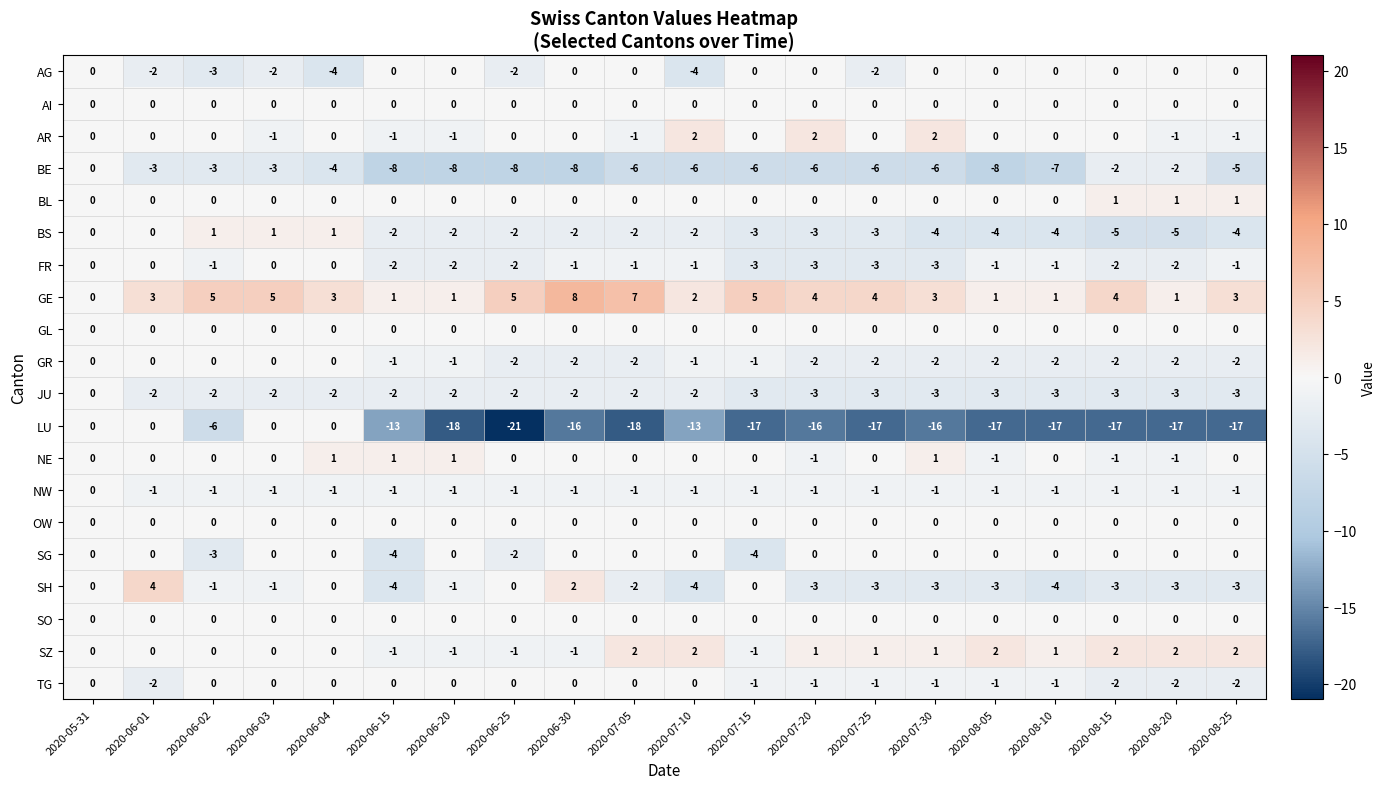

How many values in AG are below zero?

7